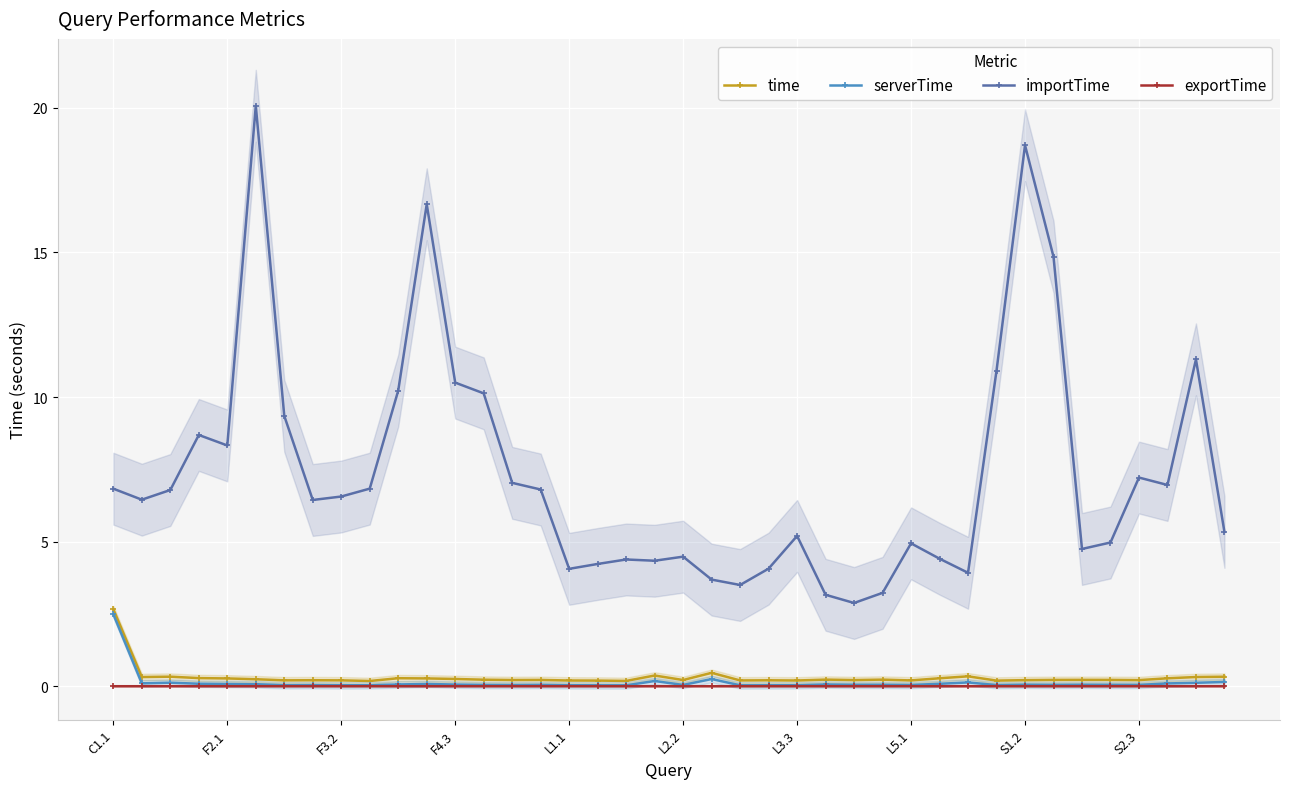

Between 38 and 19, which is larger?

19